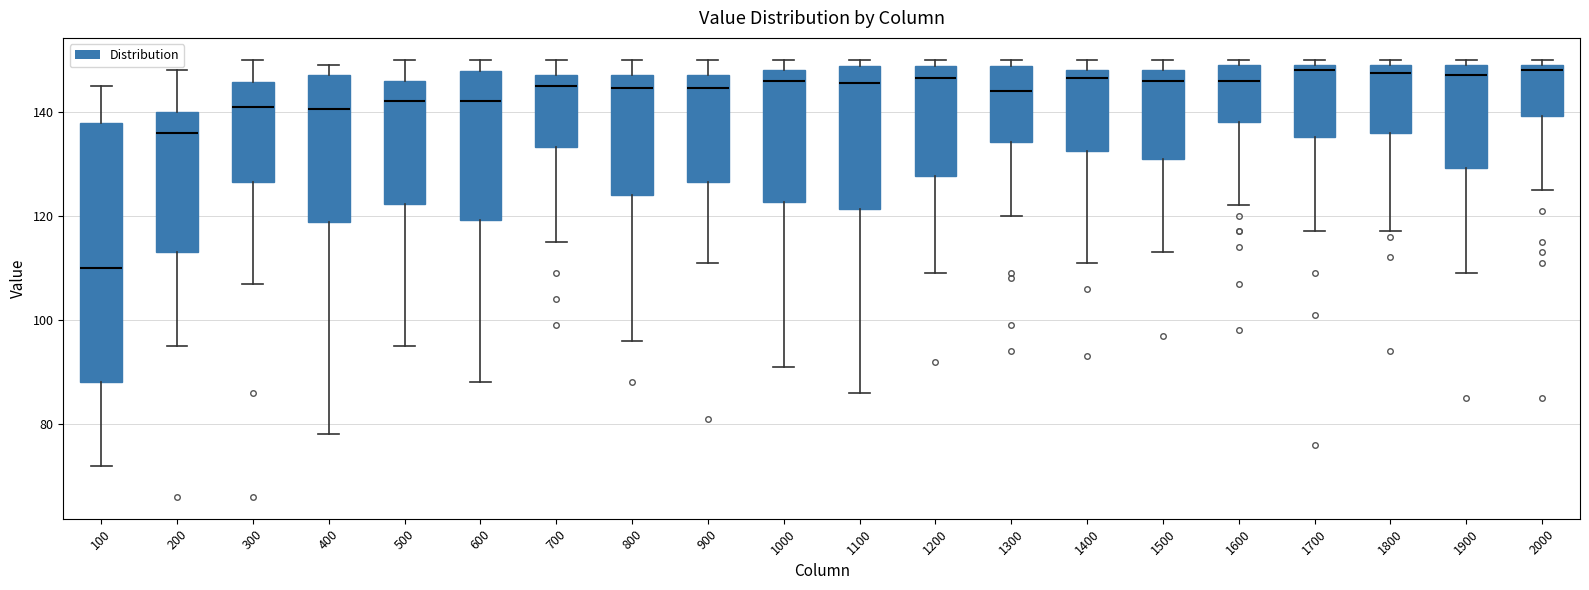

Reading left to right, transcribe this box plot: for each box, give where its median line is, the range the box spans, and where its two whiskers end, as read against the y-axis. The values are not printed on the chart, so give them approximately, as read against the axis.

100: median 110, box 88 to 138, whiskers 72 to 146
200: median 136, box 114 to 140, whiskers 96 to 148
300: median 142, box 126 to 146, whiskers 108 to 150
400: median 140, box 118 to 148, whiskers 78 to 150
500: median 142, box 122 to 146, whiskers 96 to 150
600: median 142, box 120 to 148, whiskers 88 to 150
700: median 146, box 134 to 148, whiskers 116 to 150
800: median 144, box 124 to 148, whiskers 96 to 150
900: median 144, box 126 to 148, whiskers 112 to 150
1000: median 146, box 122 to 148, whiskers 92 to 150
1100: median 146, box 122 to 148, whiskers 86 to 150
1200: median 146, box 128 to 148, whiskers 110 to 150
1300: median 144, box 134 to 148, whiskers 120 to 150
1400: median 146, box 132 to 148, whiskers 112 to 150
1500: median 146, box 132 to 148, whiskers 114 to 150
1600: median 146, box 138 to 150, whiskers 122 to 150 (just above the box's upper edge)
1700: median 148, box 136 to 150, whiskers 118 to 150 (just above the box's upper edge)
1800: median 148, box 136 to 150, whiskers 118 to 150 (just above the box's upper edge)
1900: median 148, box 130 to 150, whiskers 110 to 150 (just above the box's upper edge)
2000: median 148, box 140 to 150, whiskers 126 to 150 (just above the box's upper edge)